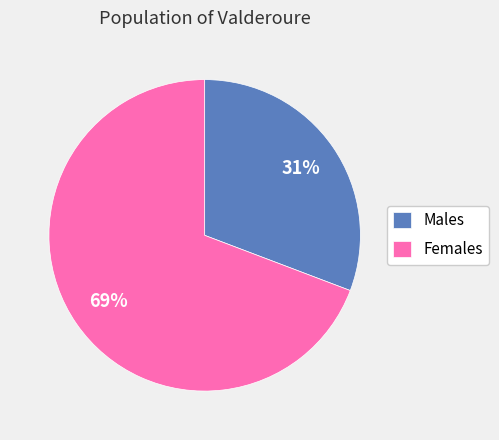

What is the ratio of the value at Males to the value at Females?

0.4